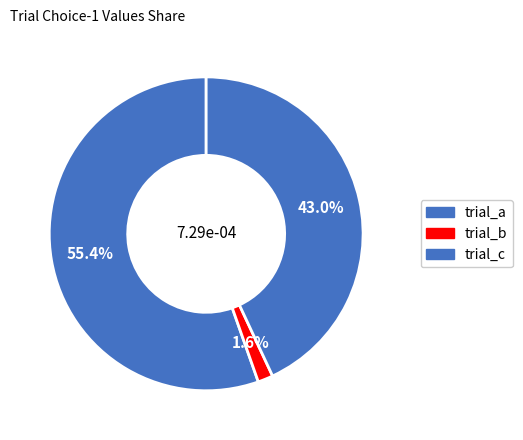

How many segments does this pie chart have?

3